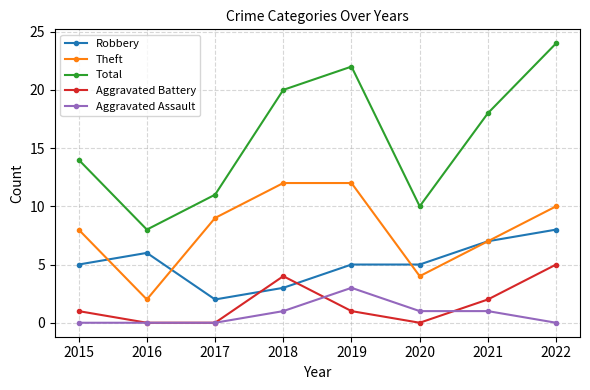

At which label does Total reach its peak?

2022